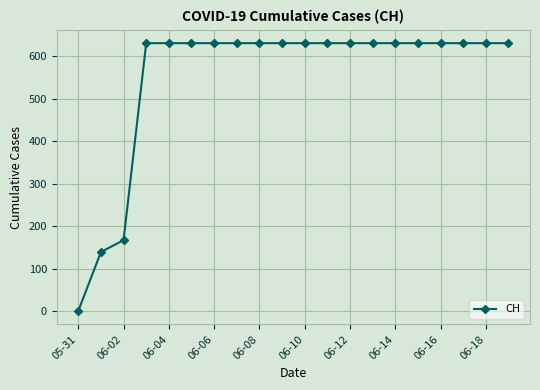

Does the chart display data point markers on the line(s)?

Yes